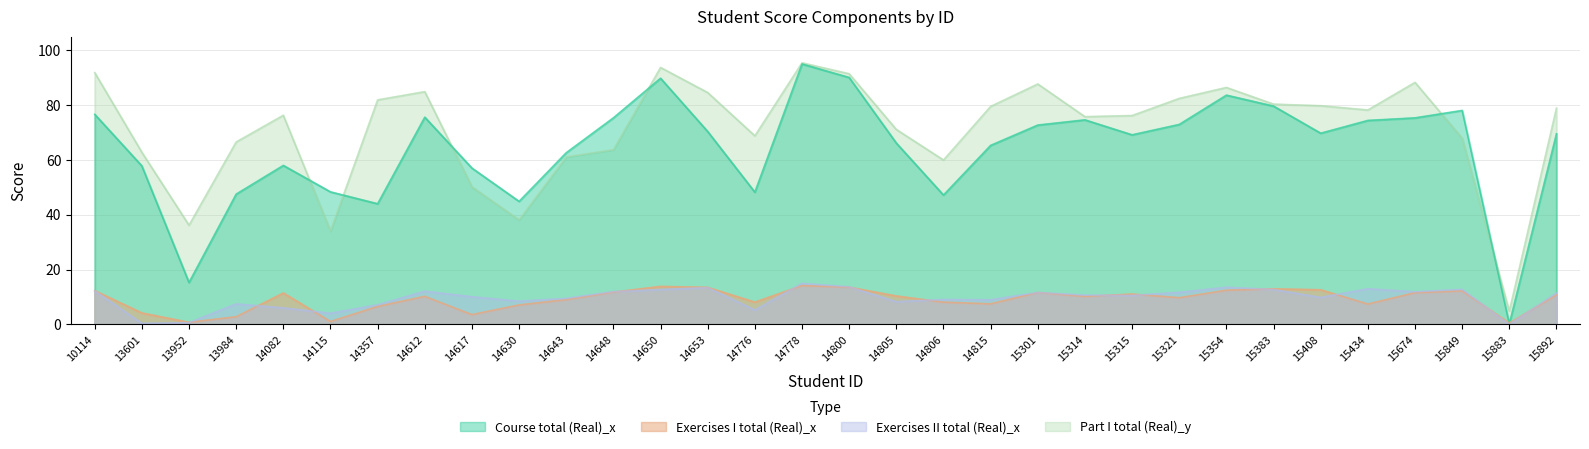

How many lines are shown in the chart?

4